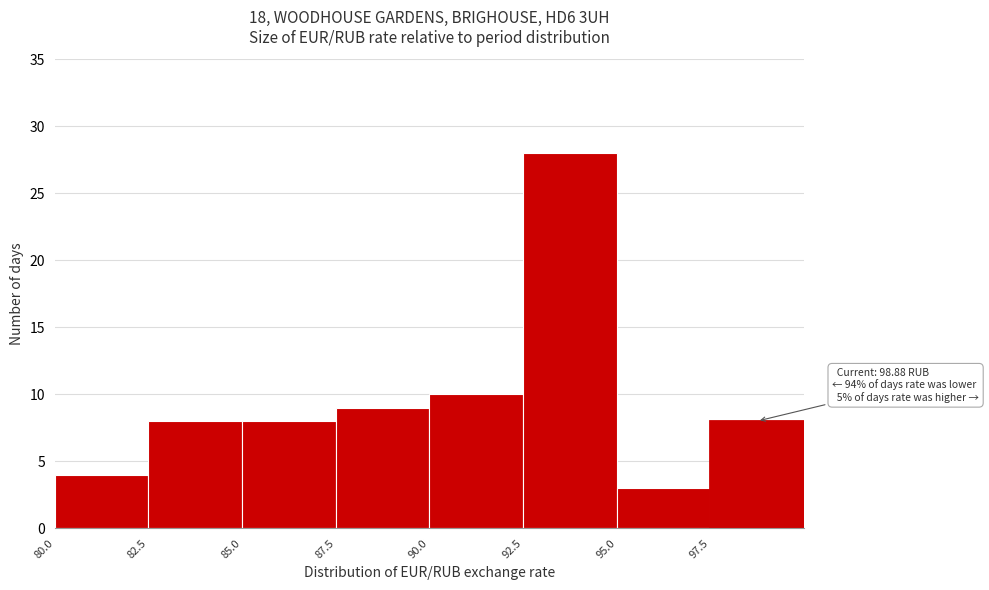

Which range on the x-axis has the tallest bar?

92.5 to 95.0